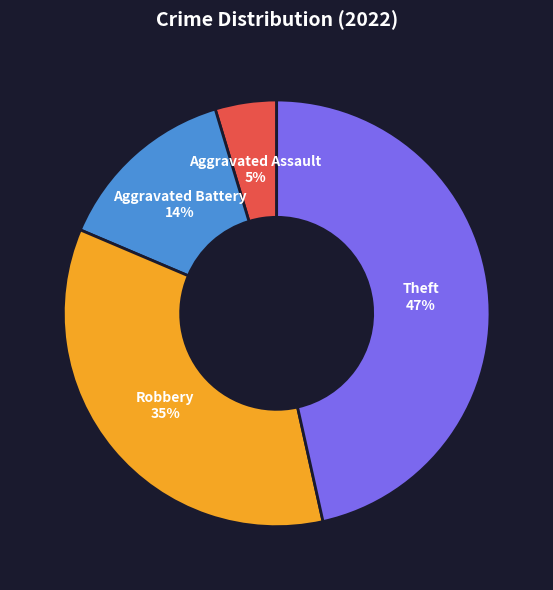

To the nearest percent, what is the combined percentage of Robbery and Aggravated Battery?

49%